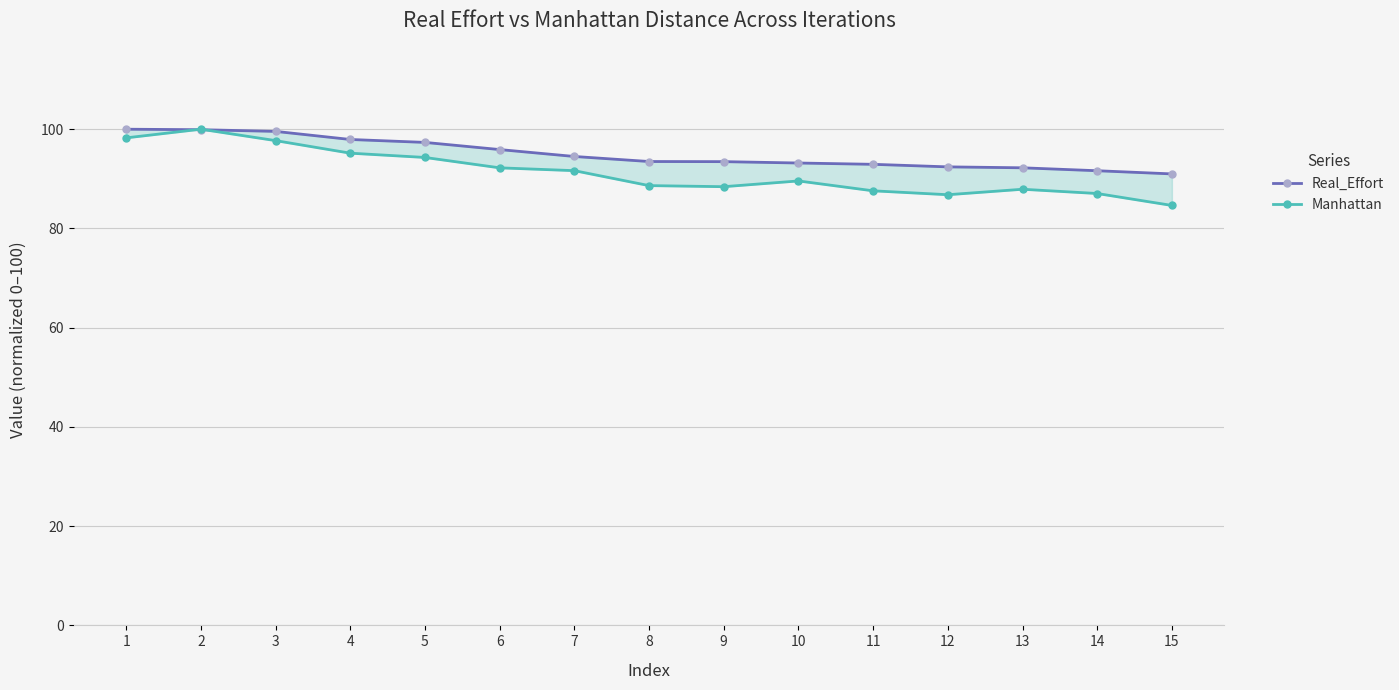

Which series ends up on top after the final intersection of Real_Effort and Manhattan?

Real_Effort